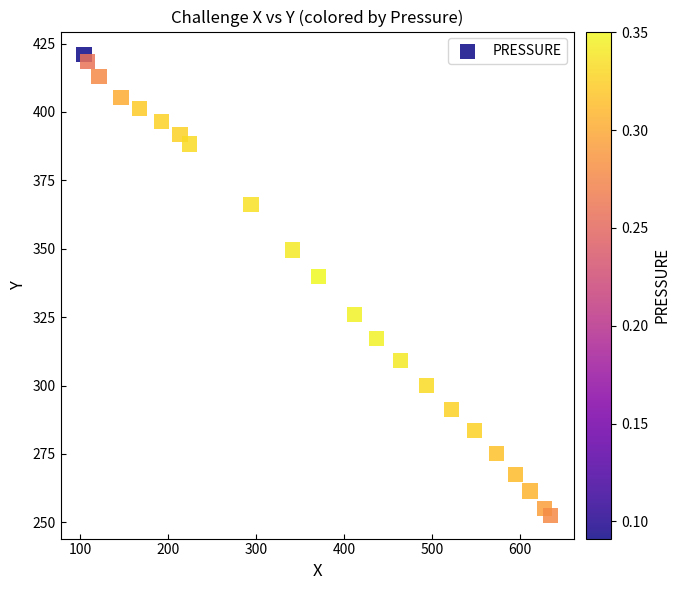

What Y value in the scatter plot is closest to 336?

339.9